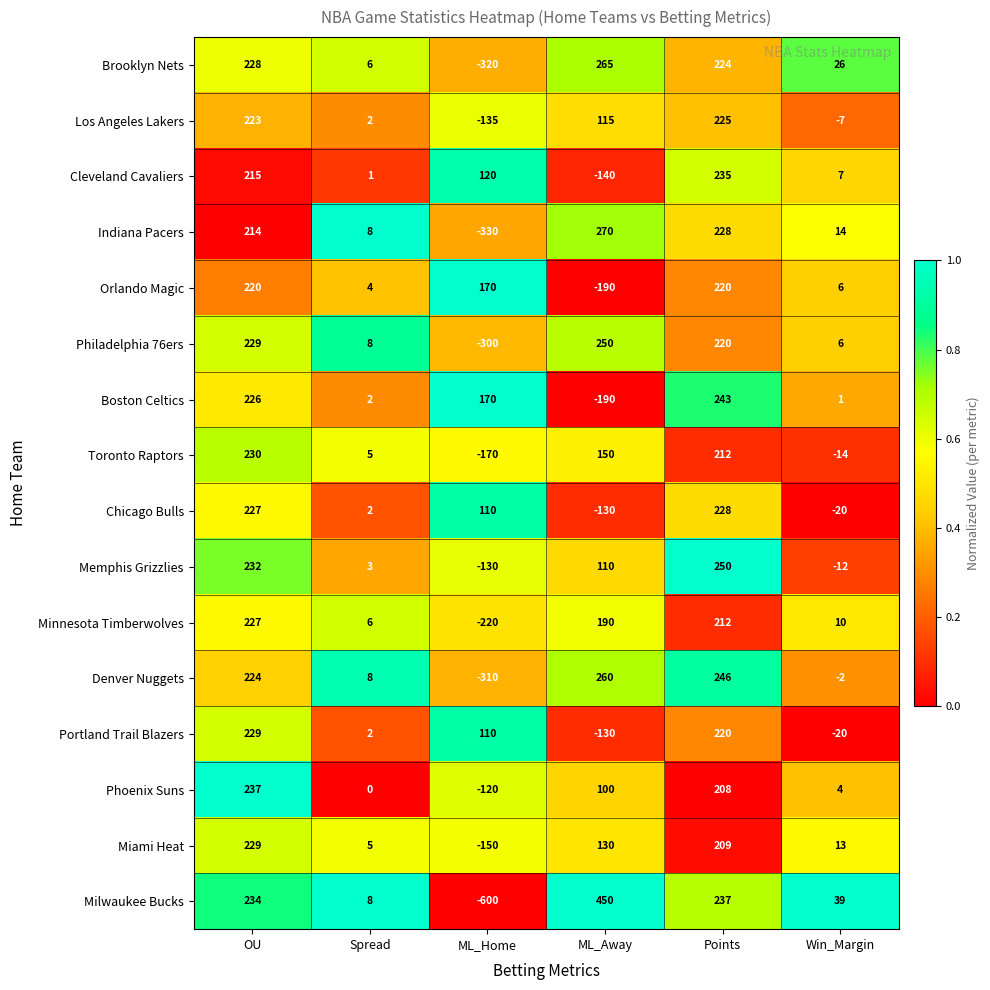

List the labels in order of Minnesota Timberwolves value, smallest first.

ML_Home, Spread, Win_Margin, ML_Away, Points, OU